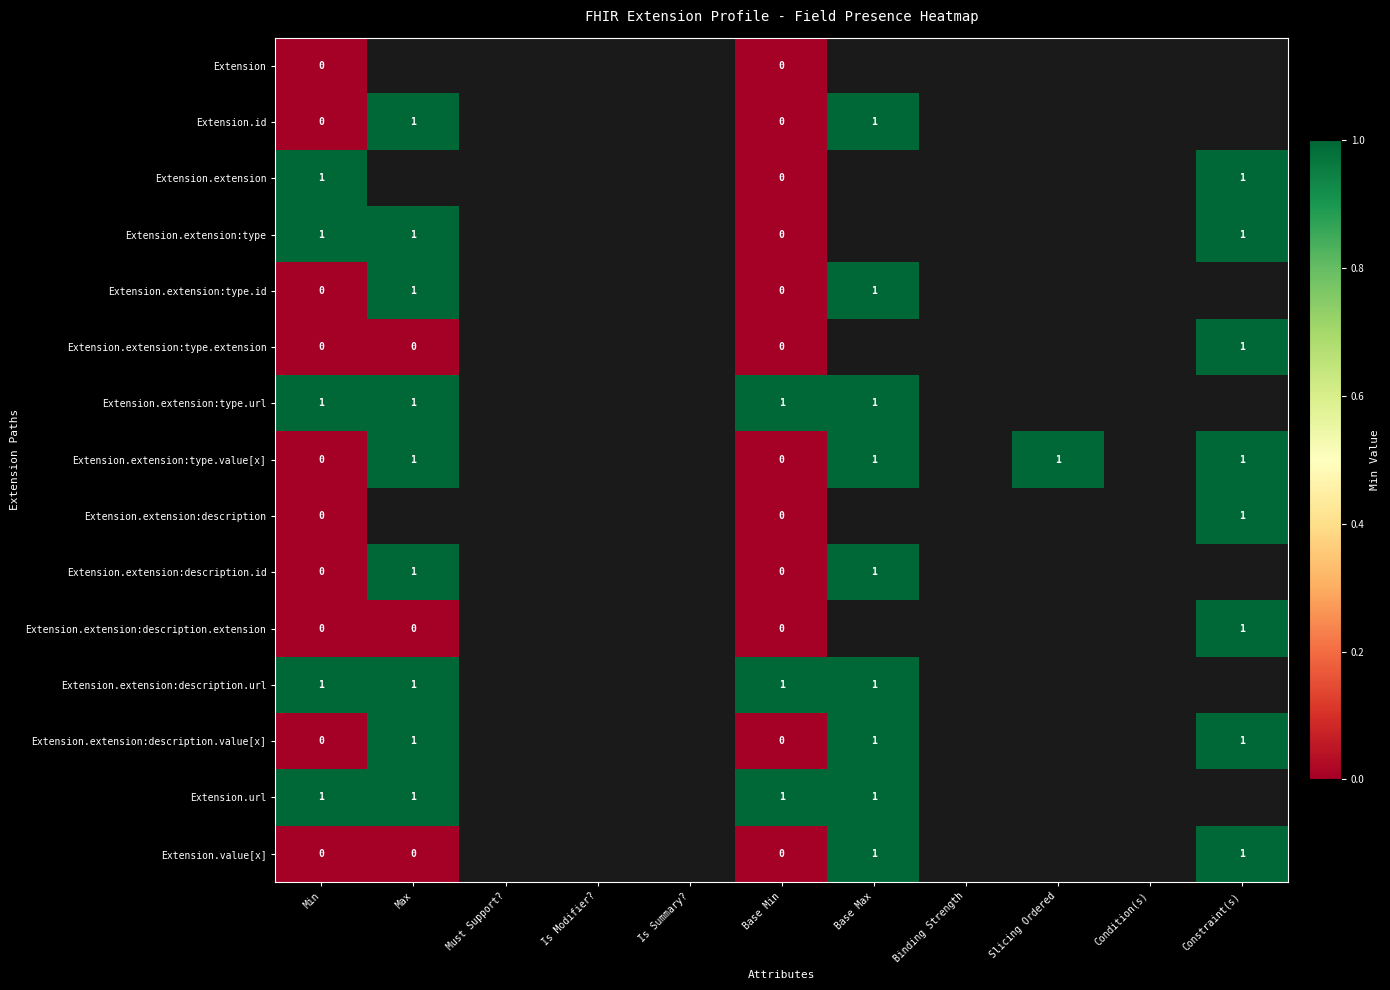

True or false: Extension.extension:description.url has a value of 1 at Base Min.

True